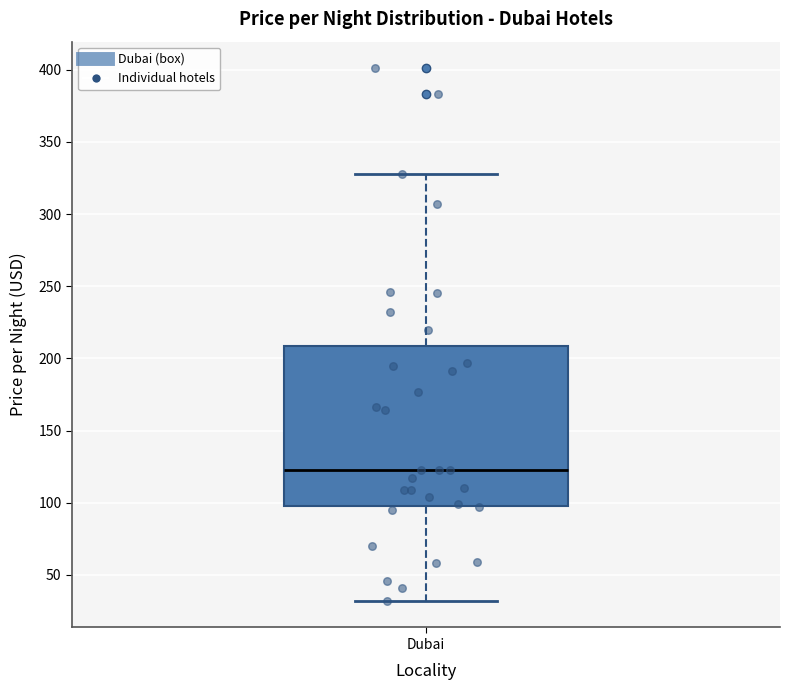

Transcribe this box plot: give where the median line is, the range the box spans, and where the two whiskers end, as read against the y-axis. The values are not printed on the chart, so give them approximately, as read against the axis.

median 125, box 100 to 210, whiskers 30 to 330